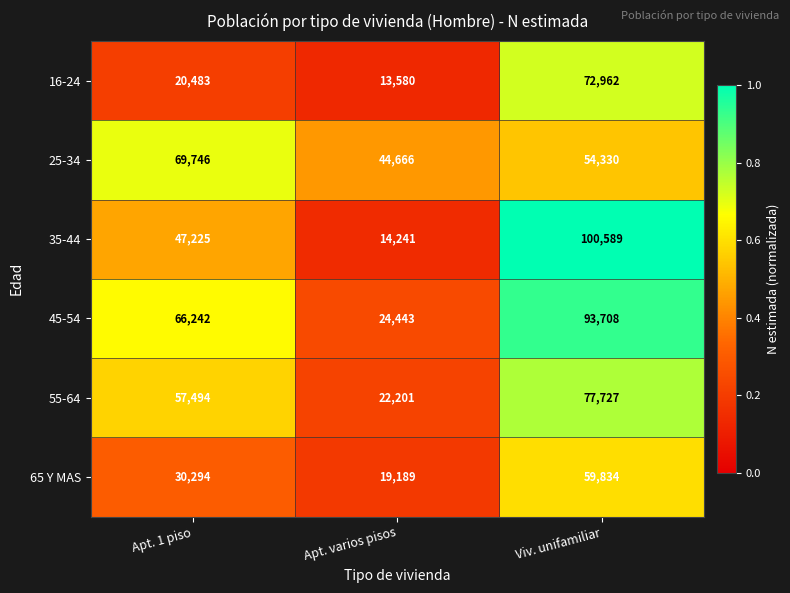

Rank the series by their maximum value, from highest to lowest.

35-44, 45-54, 55-64, 16-24, 25-34, 65 Y MAS